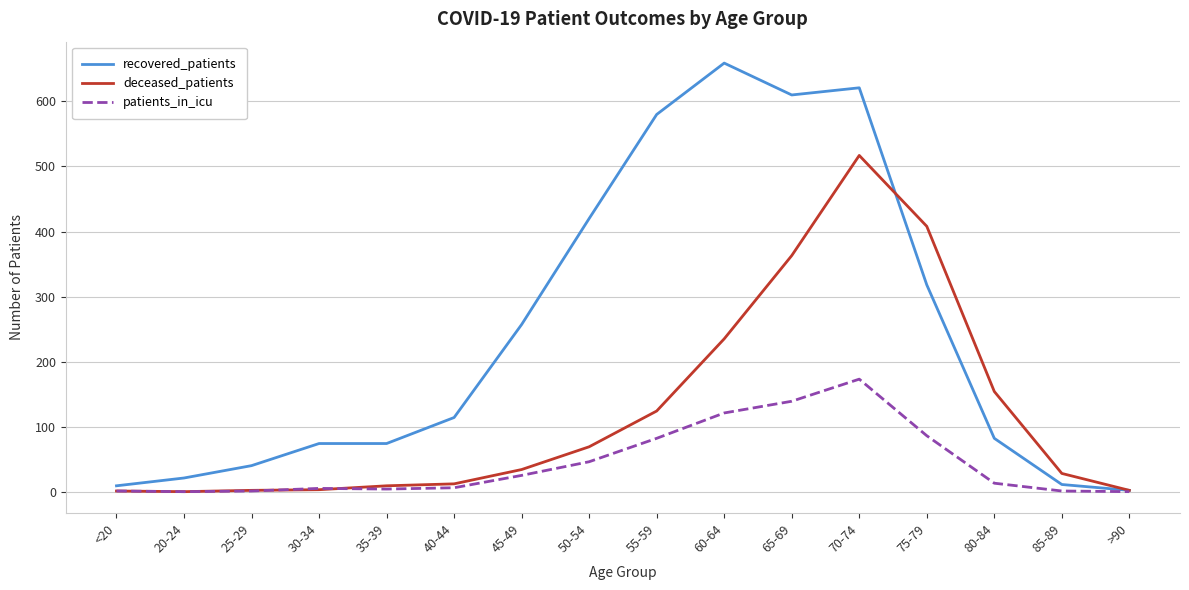

Which category has the highest value in the deceased_patients series?

70-74